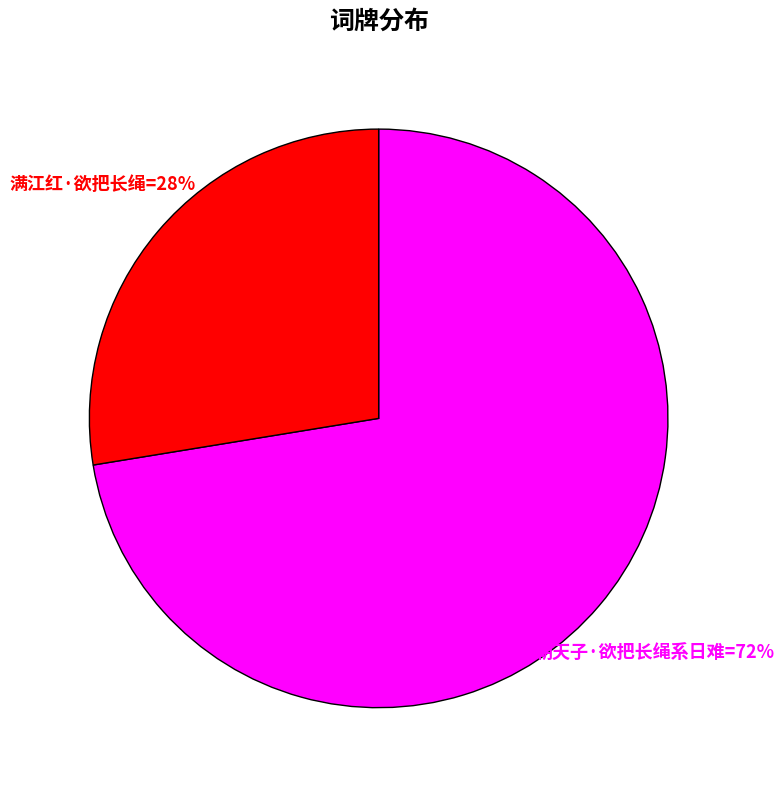

Is there any slice that represents more than half of the pie?

Yes